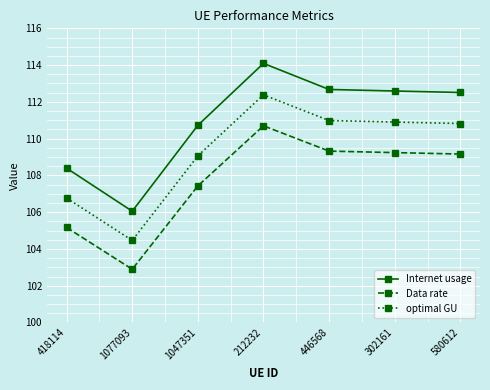

Reading right to left, extract all data points from this chart.

Internet usage: 580612=112.5	302161=112.6	446568=112.7	212232=114.1	1047351=110.7	1077093=106.1	418114=108.4
Data rate: 580612=109.2	302161=109.2	446568=109.3	212232=110.7	1047351=107.4	1077093=102.9	418114=105.2
optimal GU: 580612=110.8	302161=110.9	446568=111.0	212232=112.4	1047351=109.1	1077093=104.5	418114=106.8